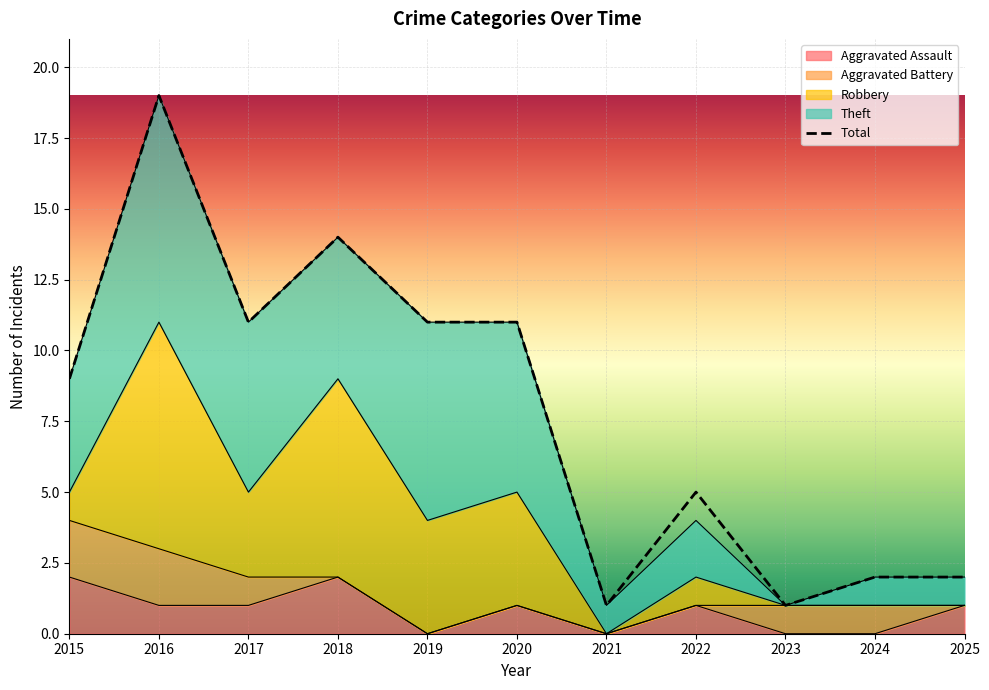

How many categories are shown in the chart?

11